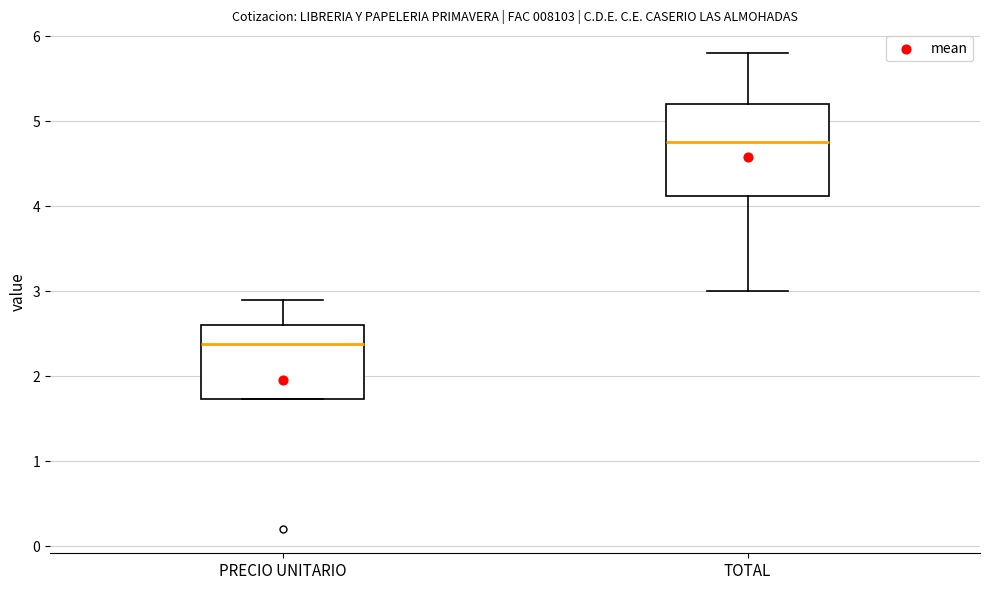

Which box has the highest median line?

TOTAL